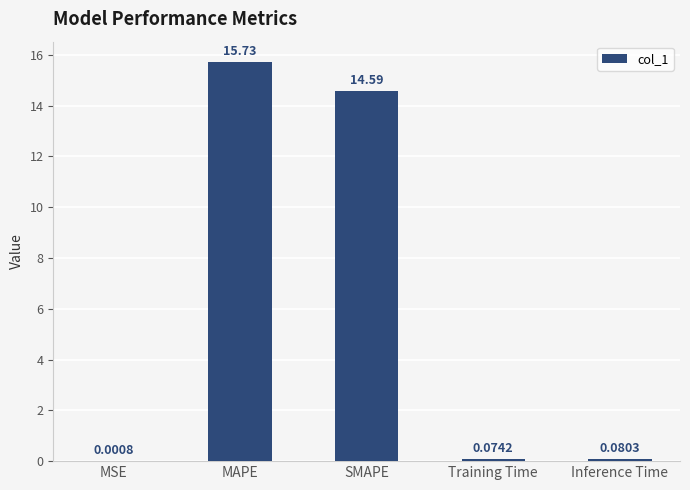

At which label is the value closest to 7?

Inference Time